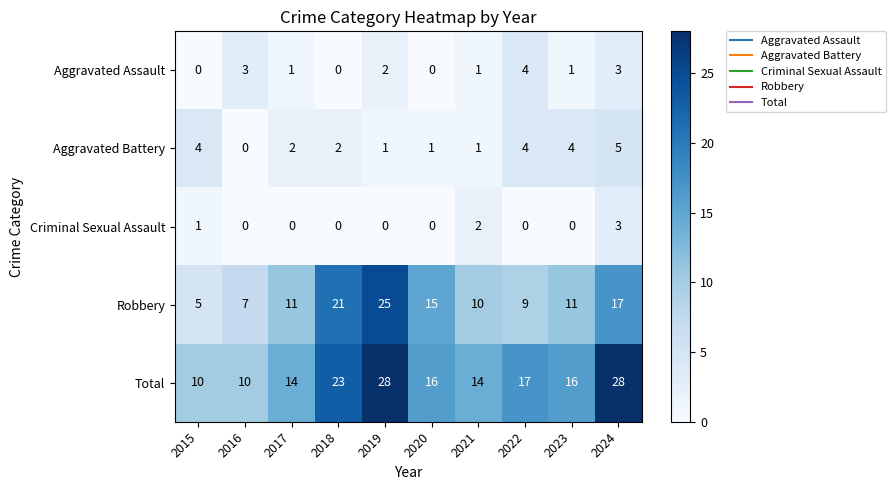

Rank the series by their maximum value, from highest to lowest.

Total, Robbery, Aggravated Battery, Aggravated Assault, Criminal Sexual Assault